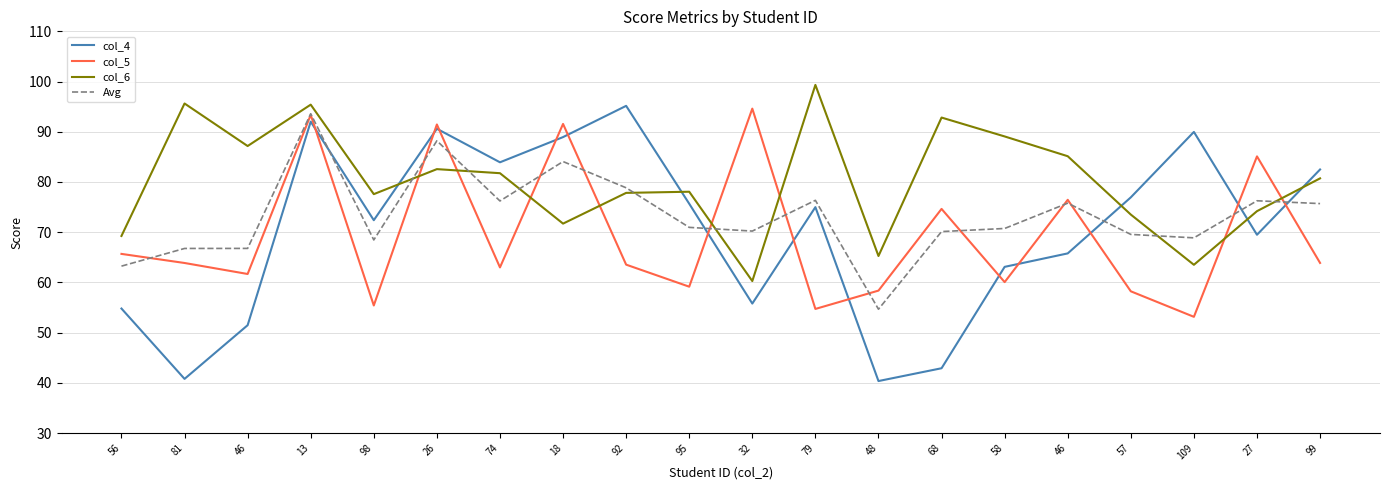

How many categories are shown in the chart?

20